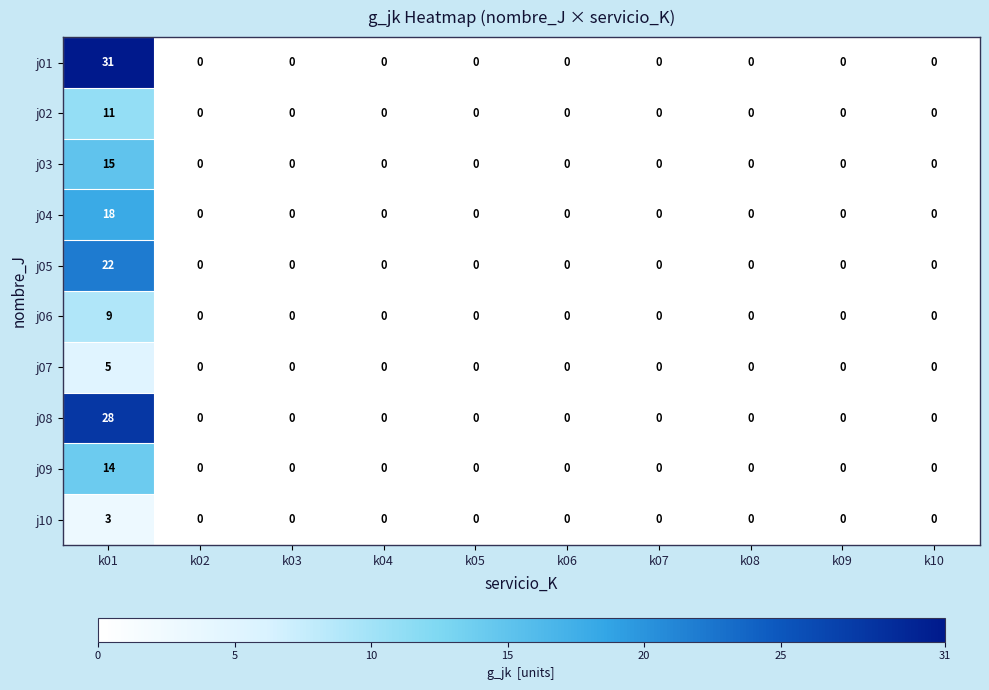

The value of j03 at k02 is -9. True or false?

False